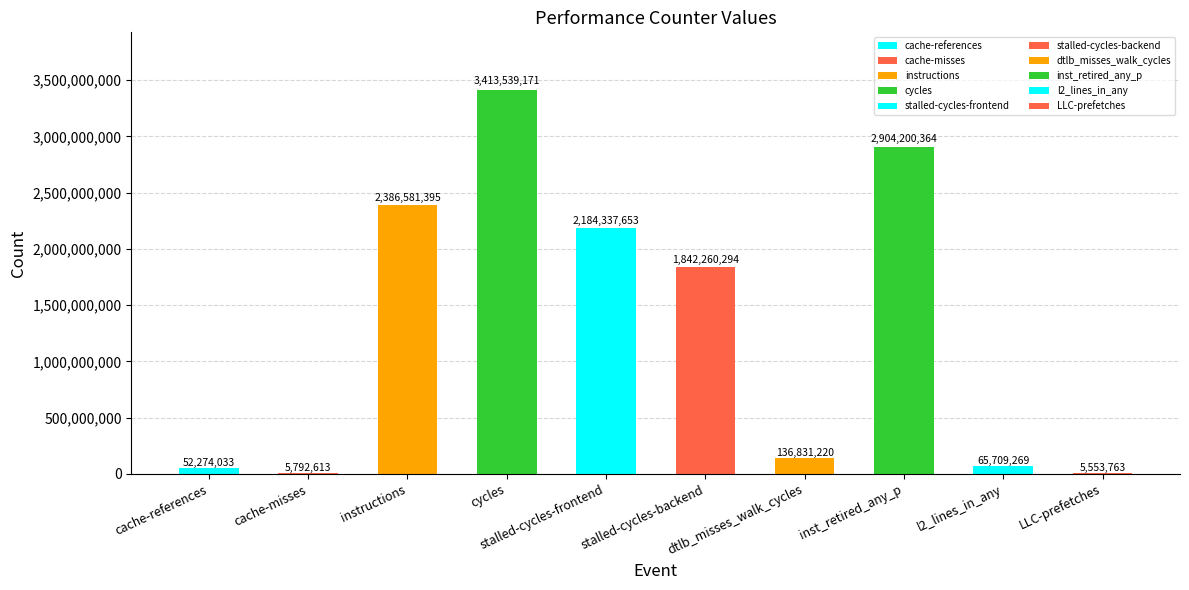

What is the difference between the values at dtlb_misses_walk_cycles and cache-misses?

131038607